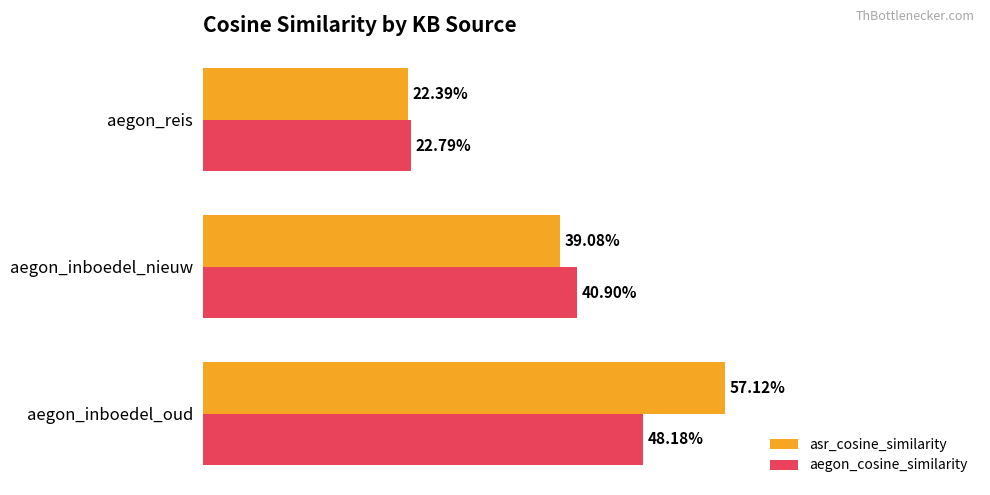

How many asr_cosine_similarity values are between 0 and 1?

3